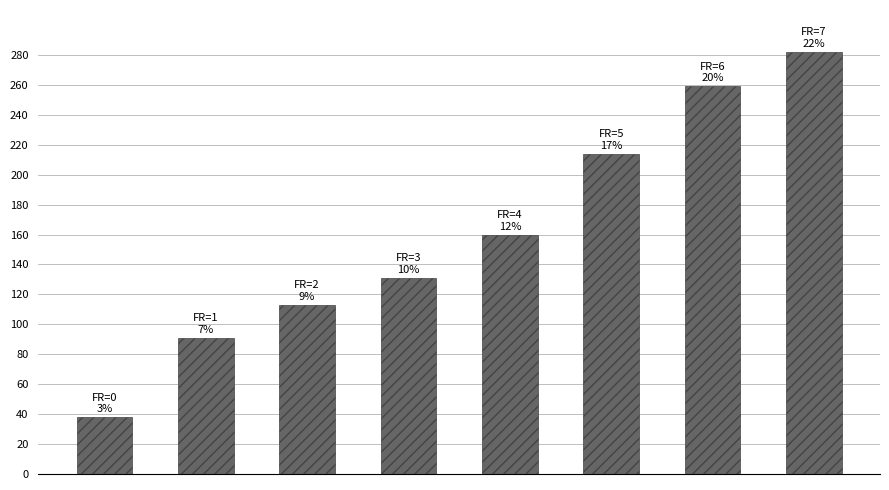

What is the difference between the maximum and second lowest values?

191